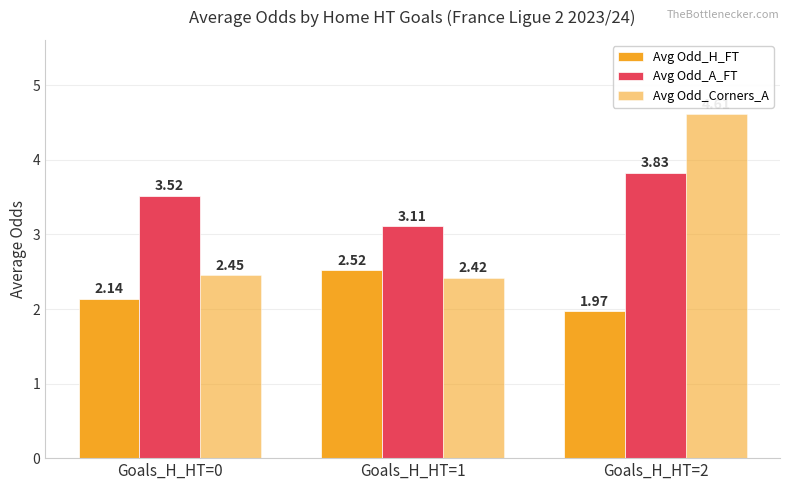

What is the spread (max minus min) of values at Goals_H_HT=2?

2.6